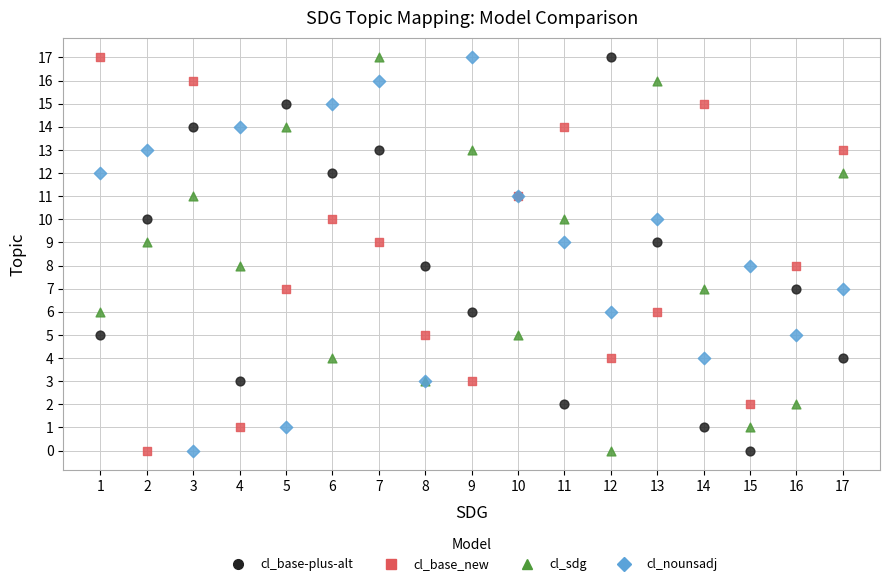

What are all the series names shown in the legend?

cl_base-plus-alt, cl_base_new, cl_sdg, cl_nounsadj